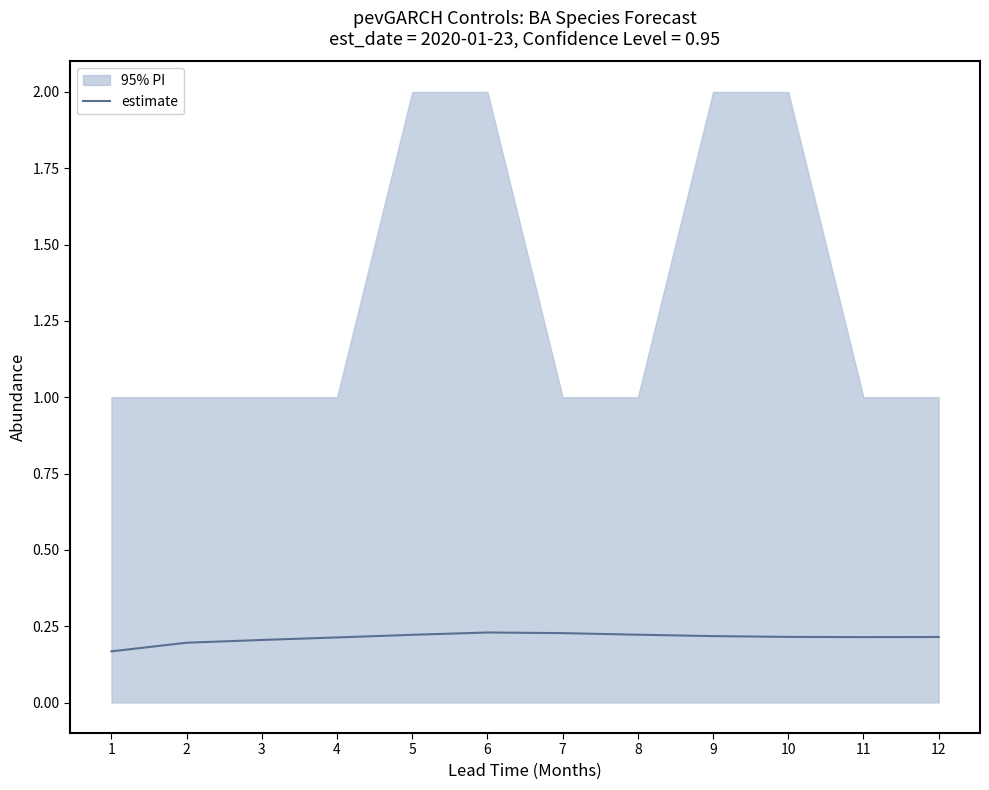

Reading left to right, what are all the values shown in this chart?

0.2	0.2	0.2	0.2	0.2	0.2	0.2	0.2	0.2	0.2	0.2	0.2